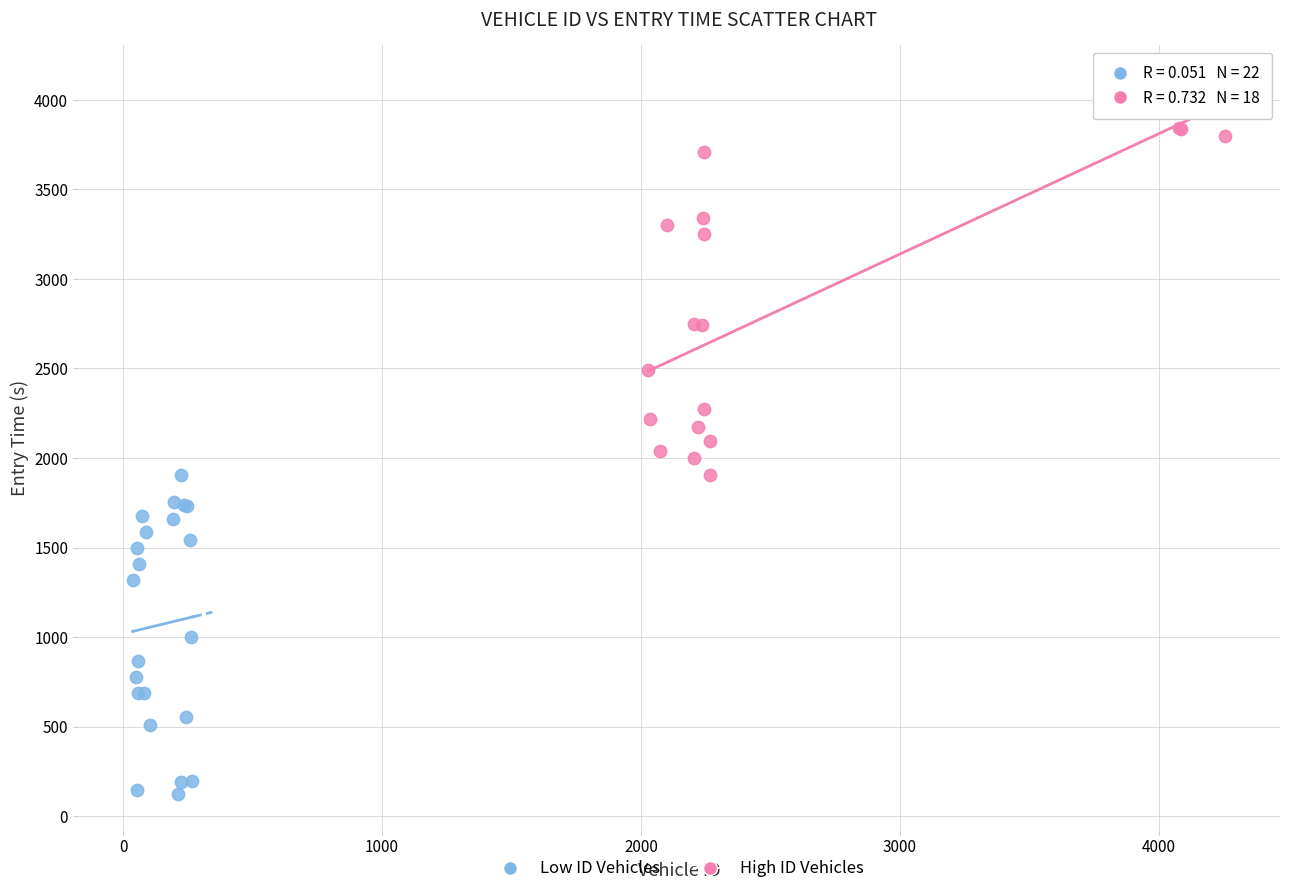

Which series has the largest Y range (max minus min)?

High ID Vehicles